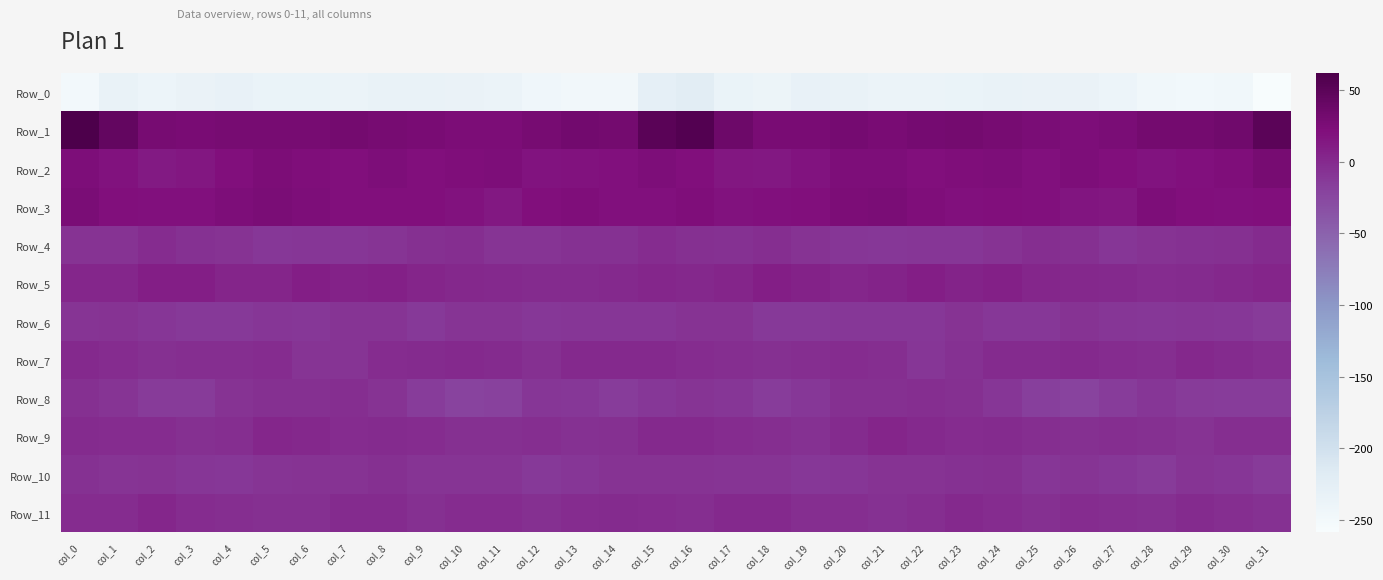

Which series has the largest total across all categories?

Row_1